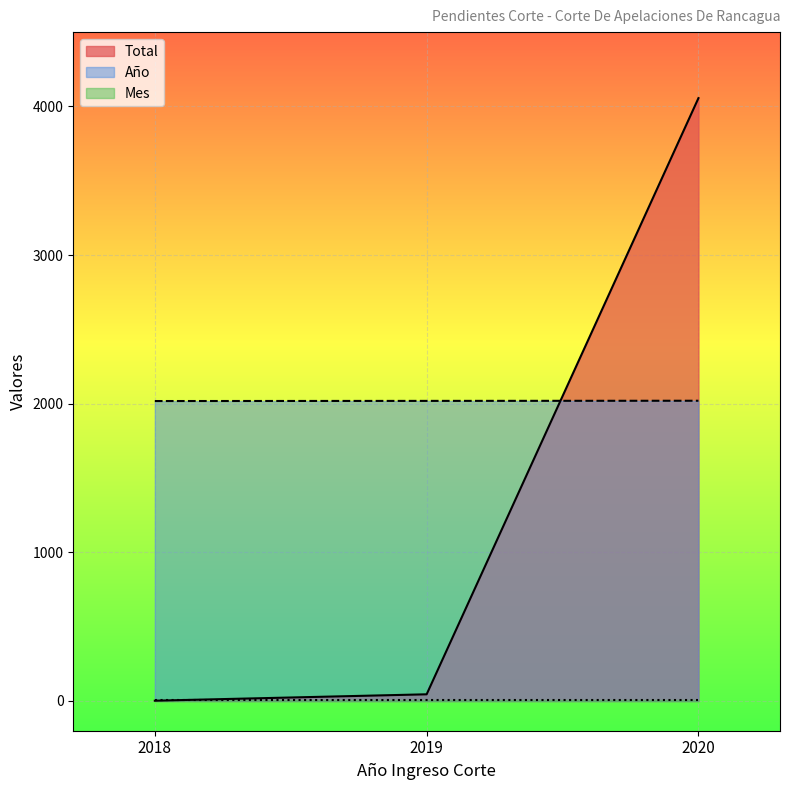

What is the highest value of the Total series?

4056